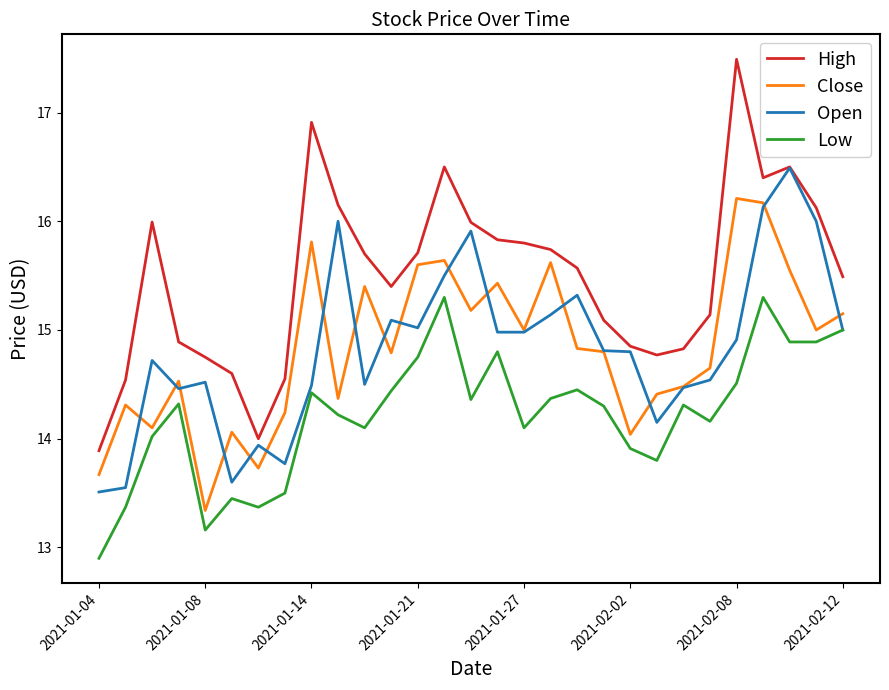

What is the smallest value displayed?

12.9